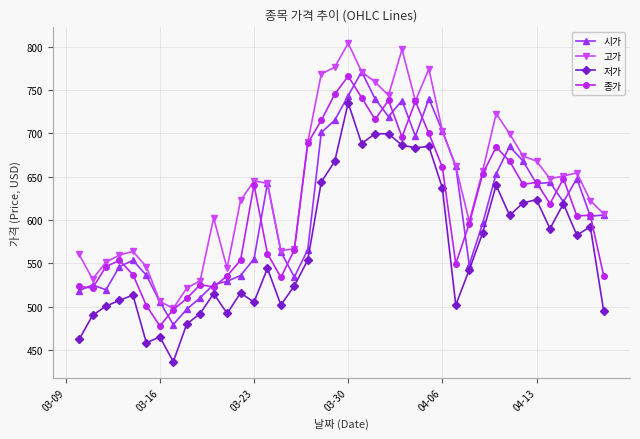

What is the value of the 시가 point at the 32nd from the left?

653.4